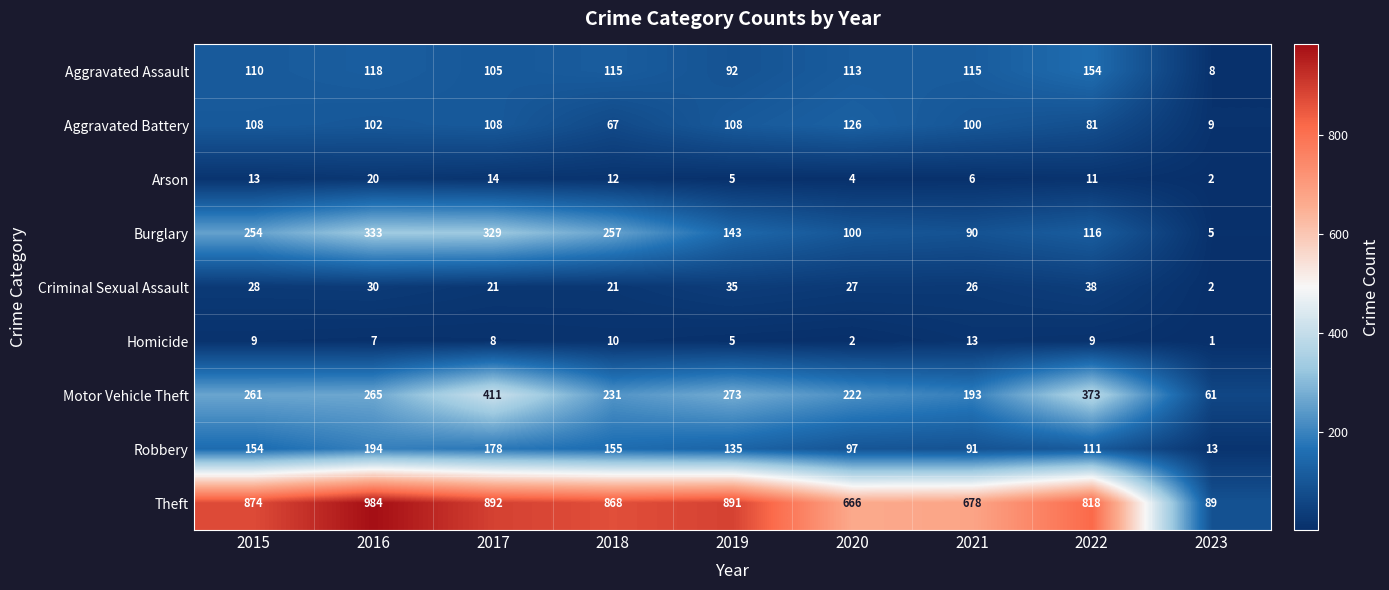

Is it true that Arson equals 23 at 2015?

False